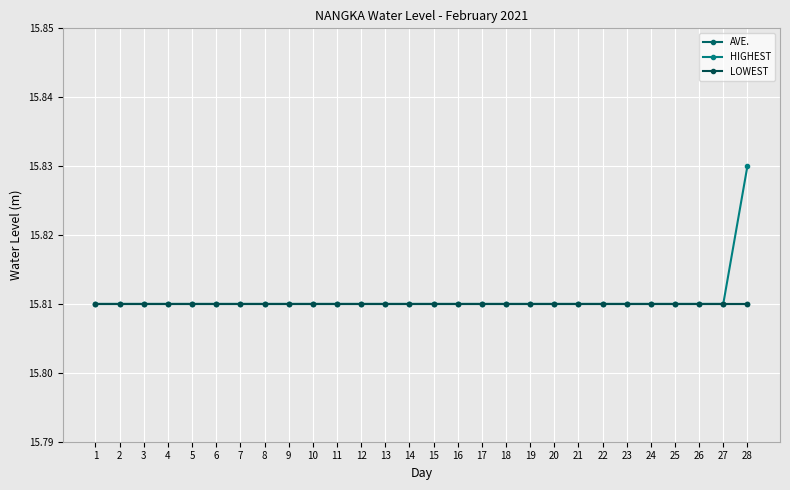

List the series in order of their peak value, lowest first.

AVE., LOWEST, HIGHEST